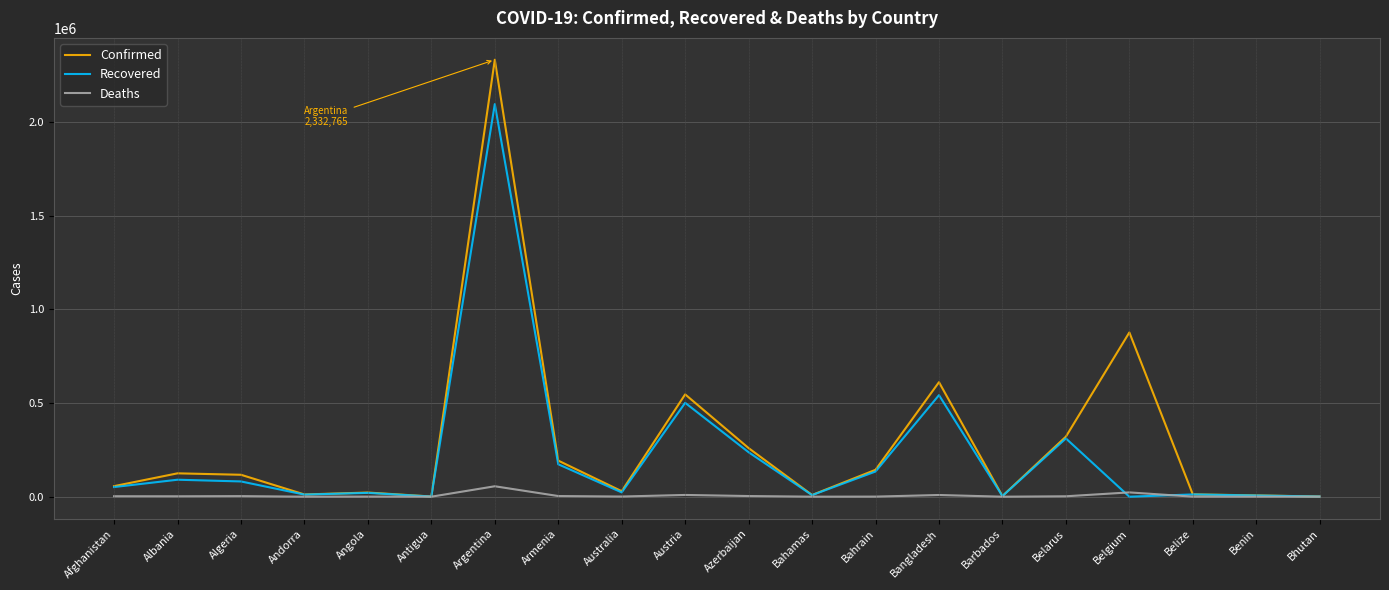

List the series in order of their peak value, lowest first.

Deaths, Recovered, Confirmed